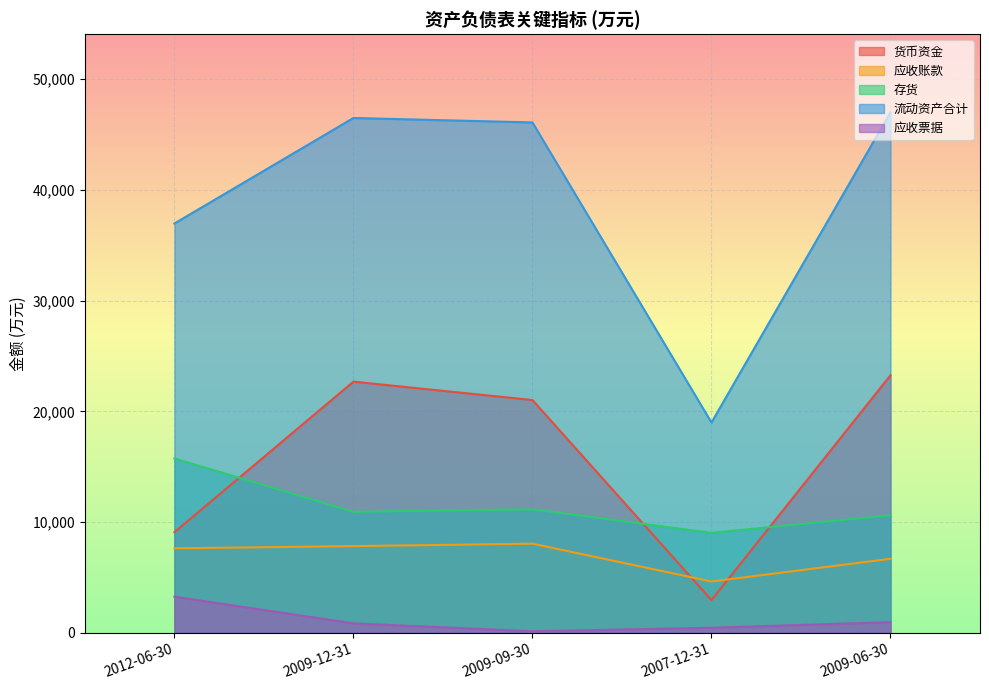

At how many categories does at least one series exceed 45384?

3